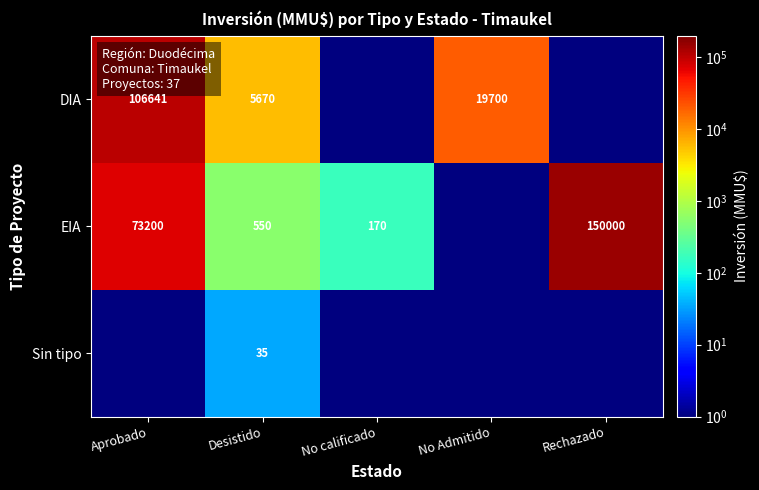

Is it true that Sin tipo equals 46.9 at Desistido?

False